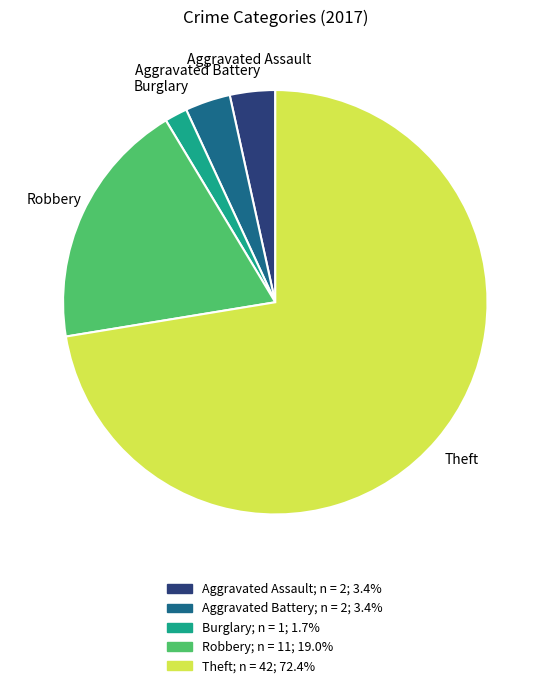

Which slice is the largest?

Theft